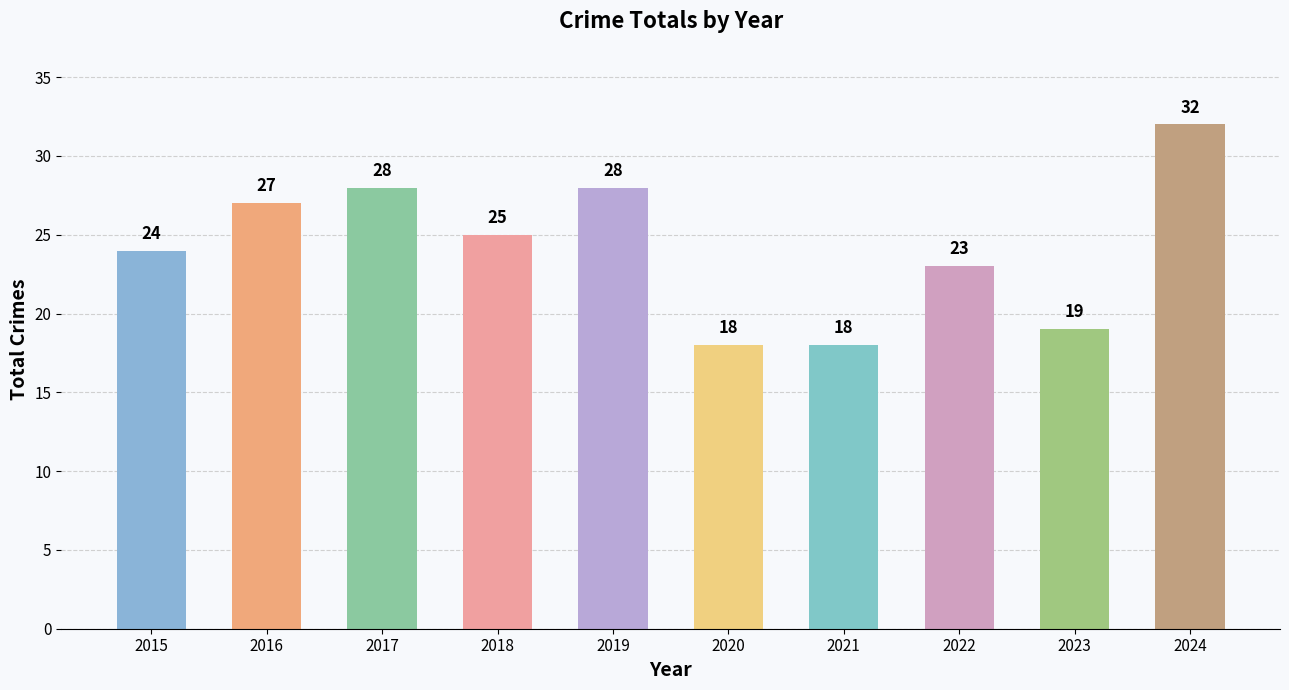

What is the value of the 1st bar from the left?

24